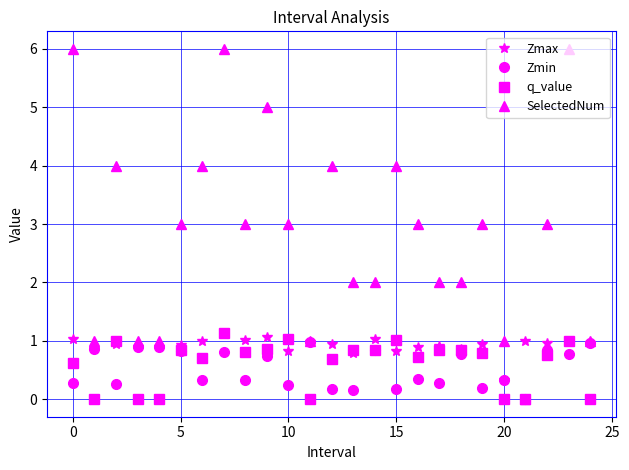

Which series has the largest total across all categories?

SelectedNum